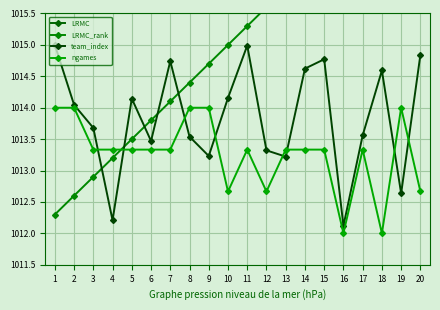

What is the difference between the highest and lowest values at 6?

942.9